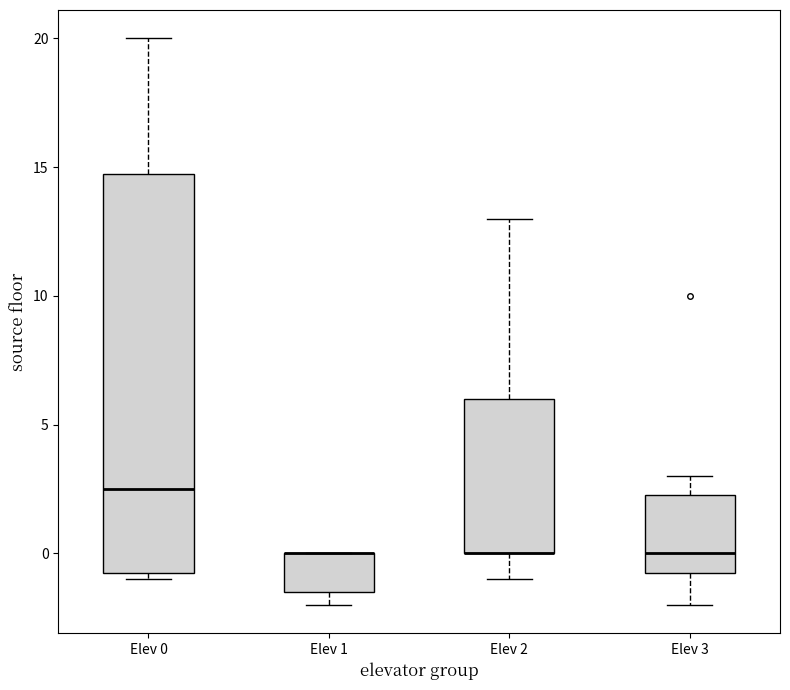

Reading left to right, read every box against the y-axis: the position of its median line, the range the box covers, and the ends of its whiskers. The values are not printed on the chart, so give them approximately, as read against the axis.

Elev 0: median 2.5, box -0.5 to 15.0, whiskers -1.0 to 20.0
Elev 1: median 0.0 (drawn on the box's upper edge), box -1.5 to 0.0, whiskers -2.0 to 0.0
Elev 2: median 0.0 (drawn on the box's lower edge), box 0.0 to 6.0, whiskers -1.0 to 13.0
Elev 3: median 0.0, box -0.5 to 2.5, whiskers -2.0 to 3.0